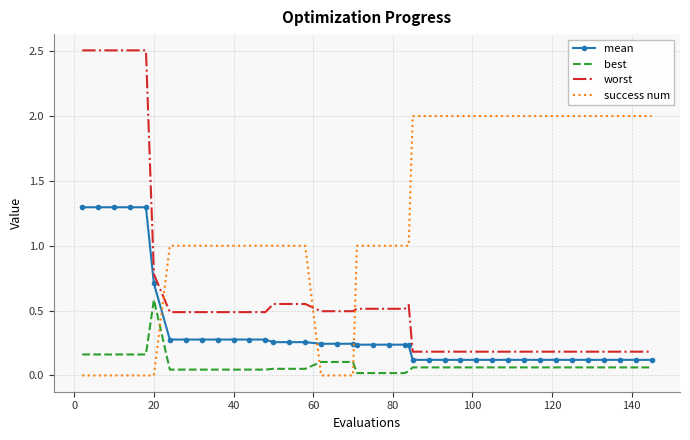

Count the success num values in the range 1 to 2.

31